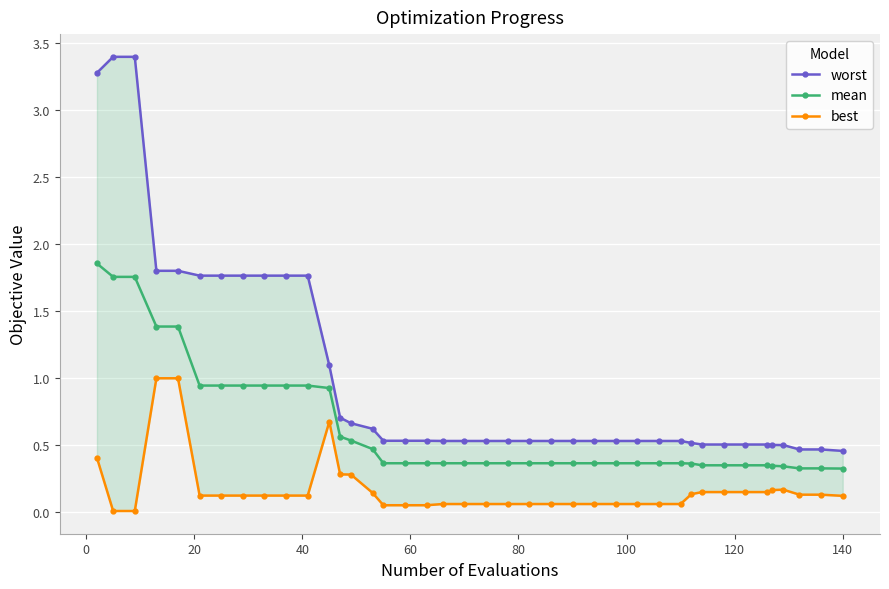

What is the value of the mean point at the 5th from the left?

1.4